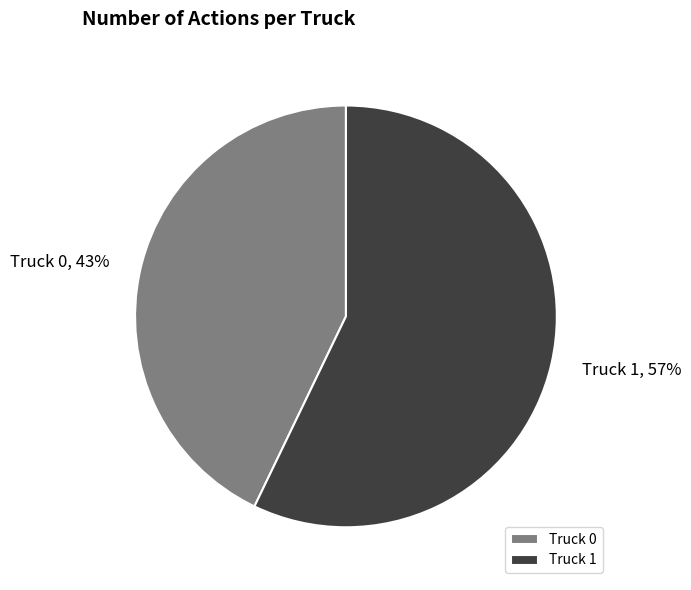

How many segments does this pie chart have?

2